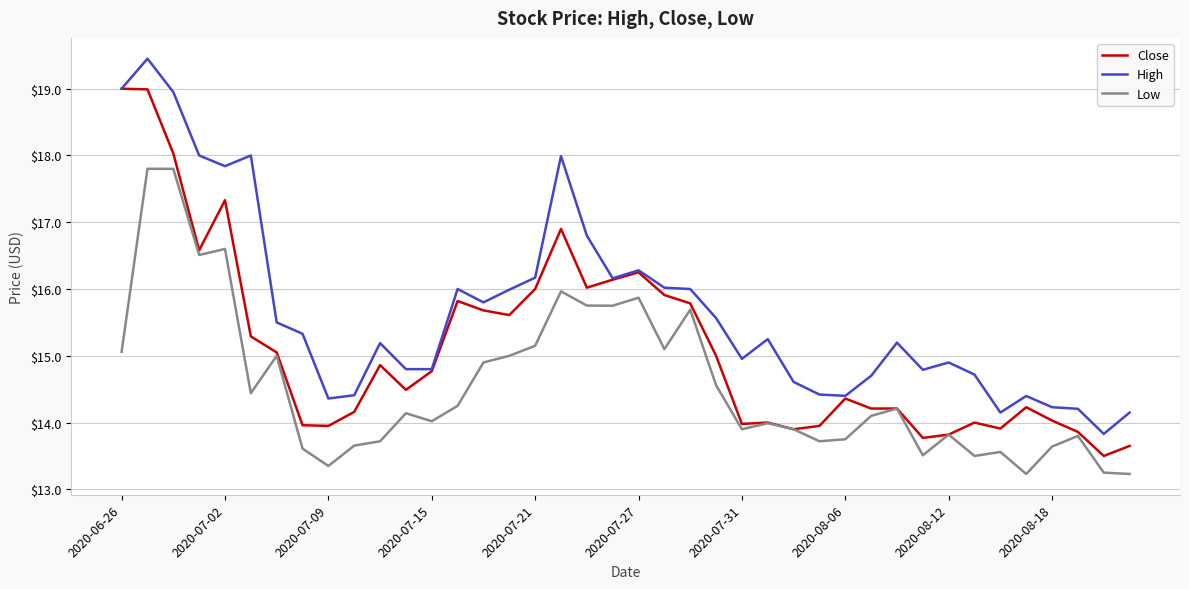

List the series in order of their peak value, lowest first.

Low, Close, High